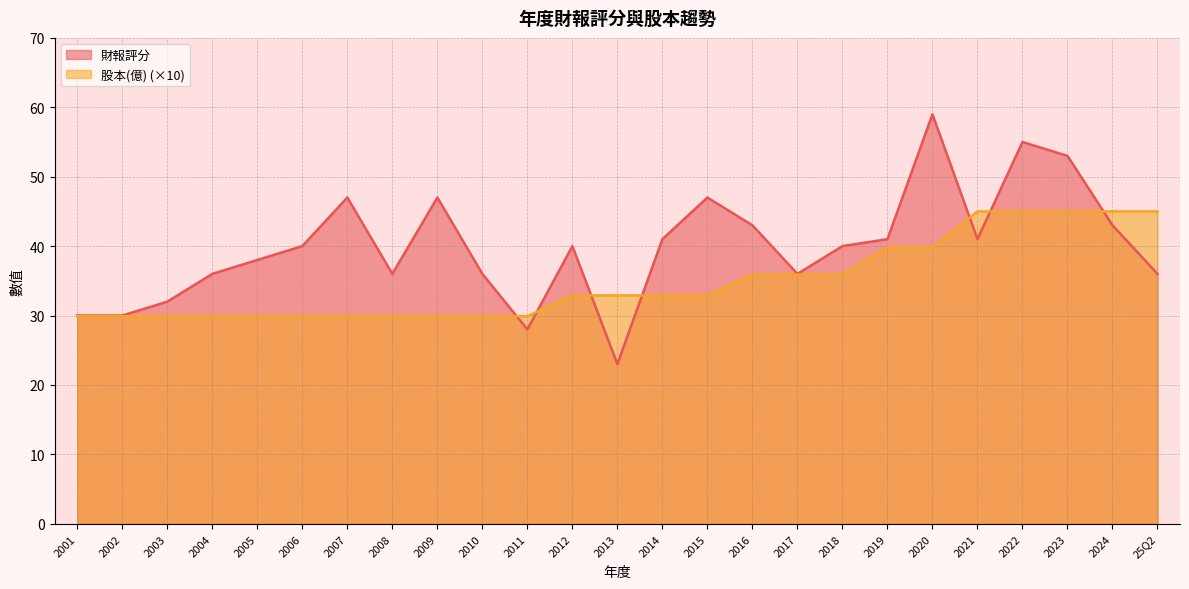

Between which two adjacent categories do 股本(億) and 財報評分 first intersect?

2010 and 2011